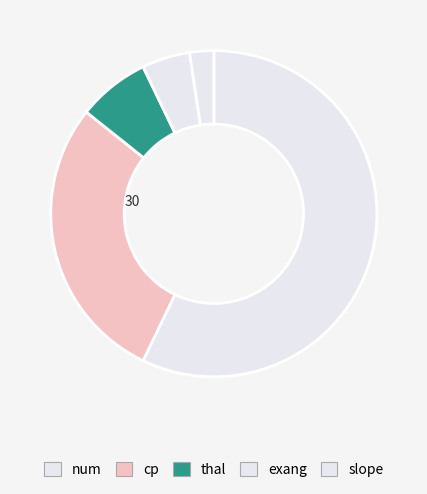

Does exang account for over 50% of the chart?

No